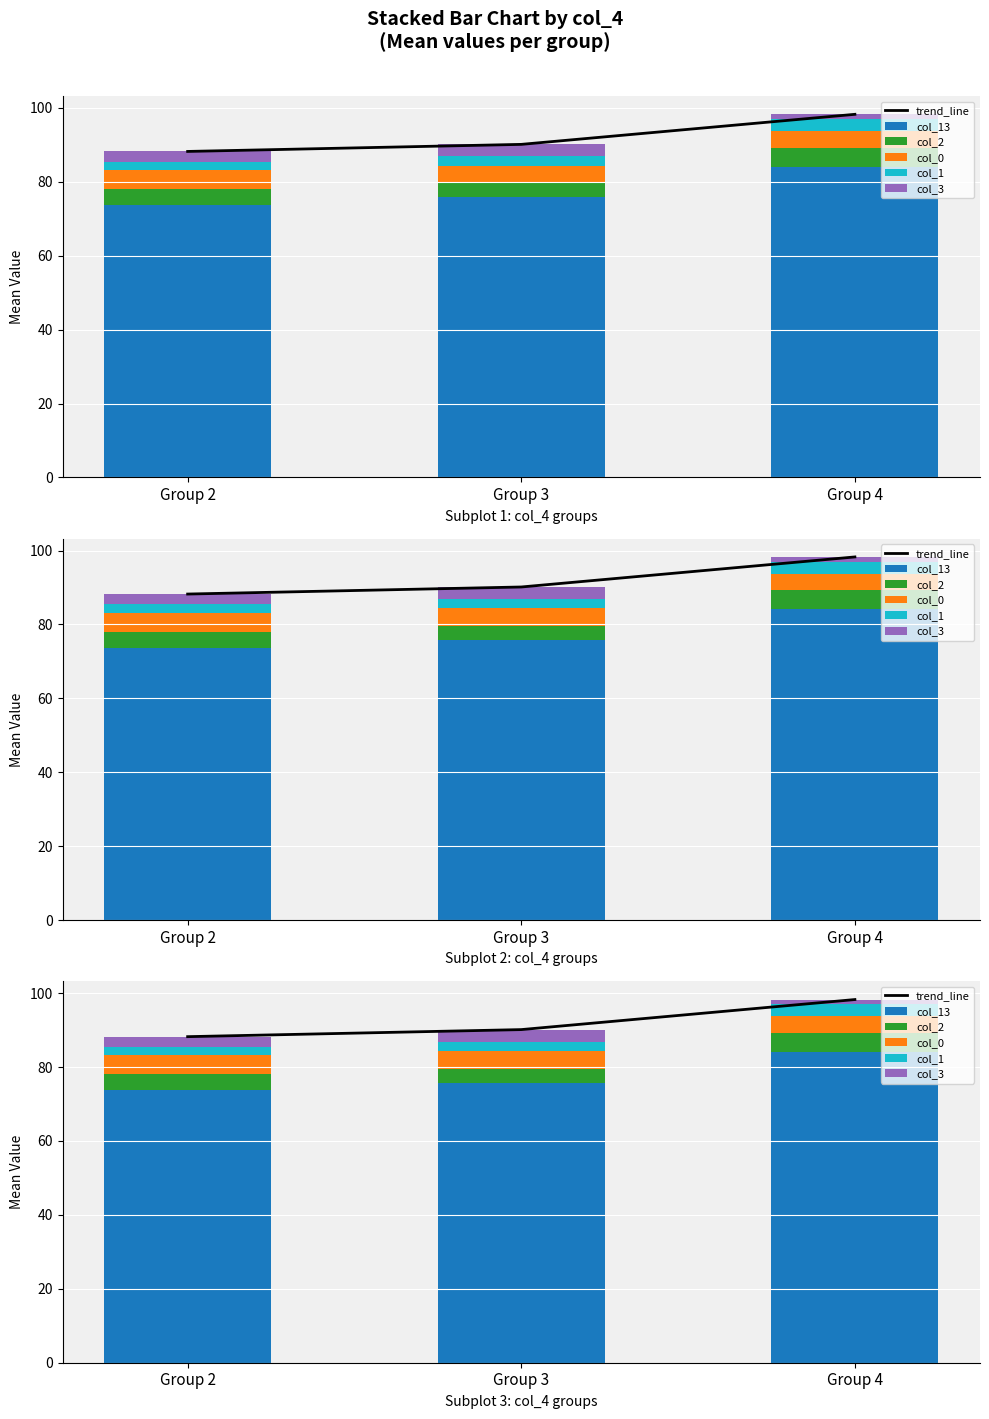

At Group 3, list the series in order from largest to smallest.

trend_line, col_13, col_0, col_2, col_3, col_1